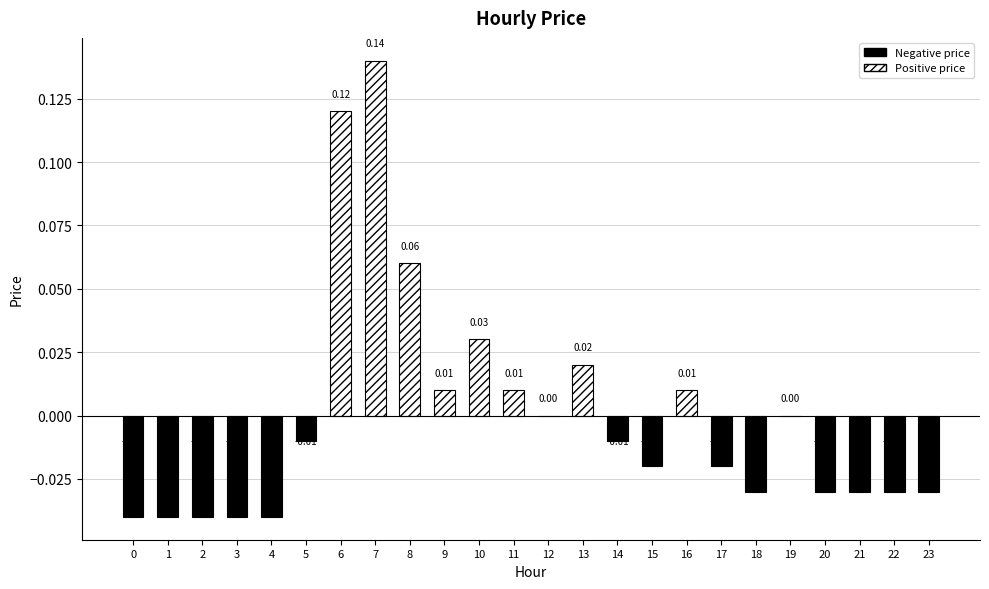

Between 22 and 0, which is larger?

22